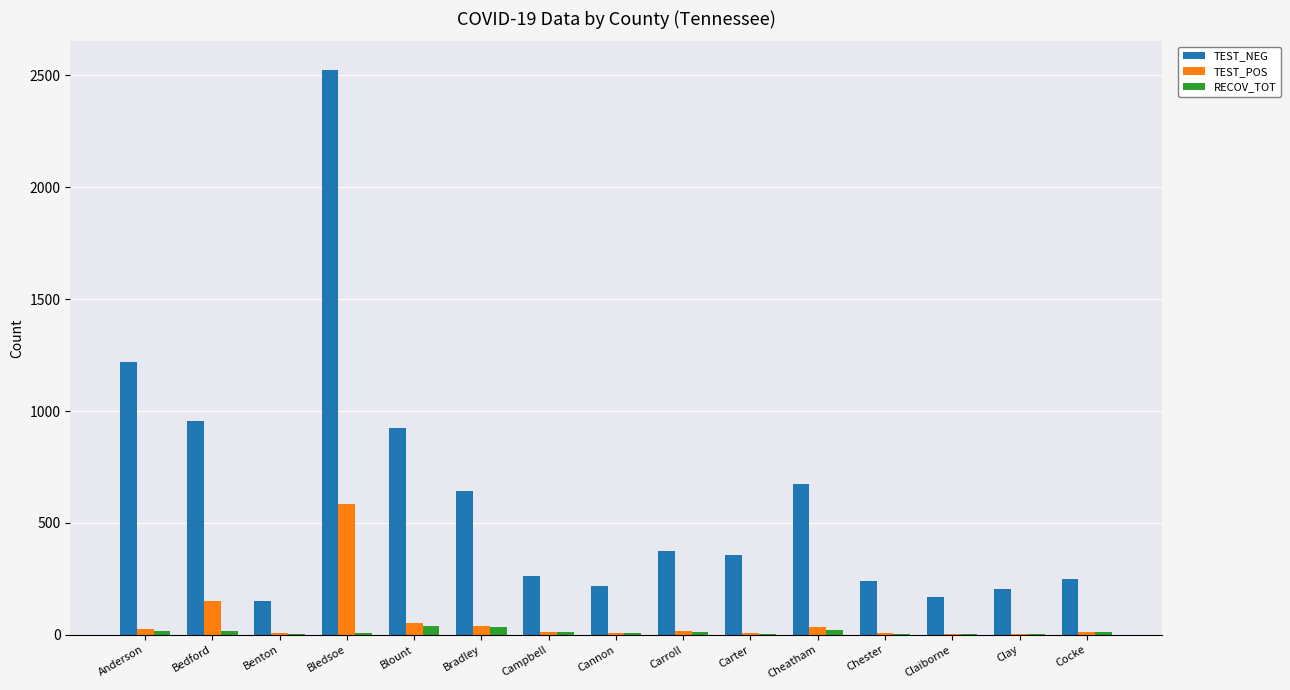

Is it true that TEST_NEG equals 358 at Carter?

True